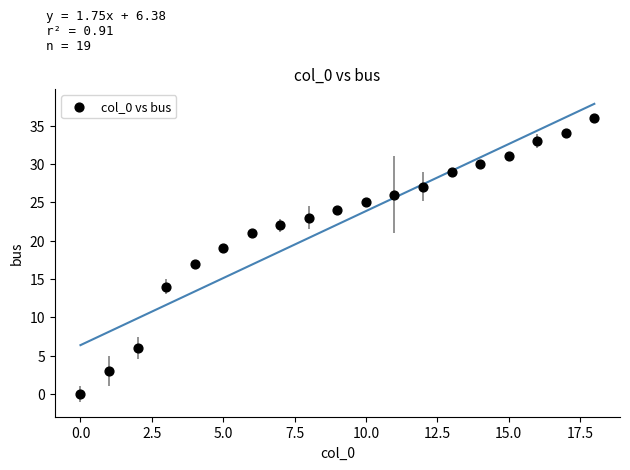

How many data points are displayed?

19